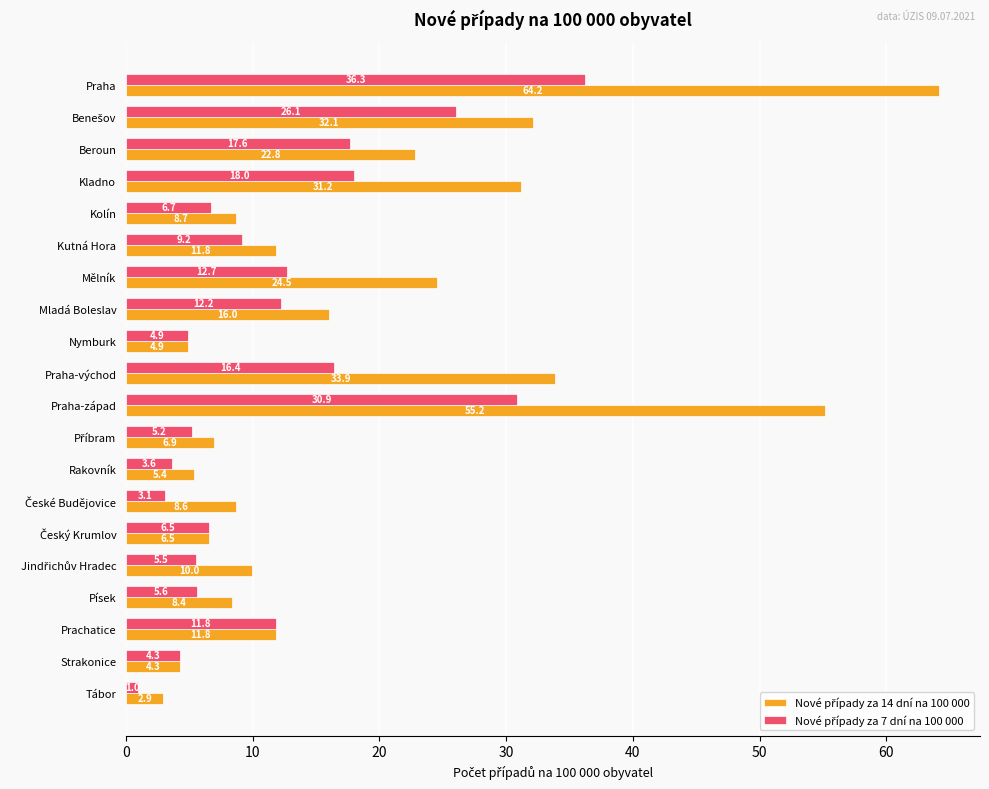

What is the total value across all series at Prachatice?

23.6